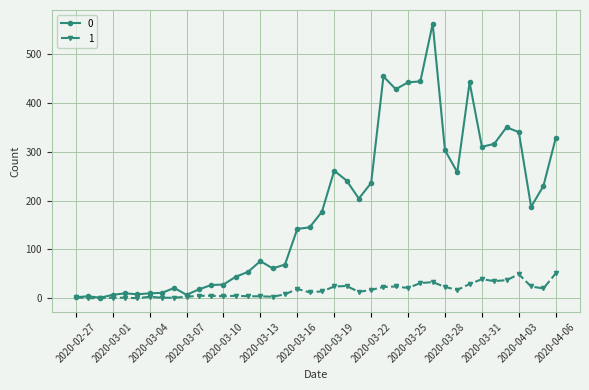

What is the maximum value shown in the chart?

562